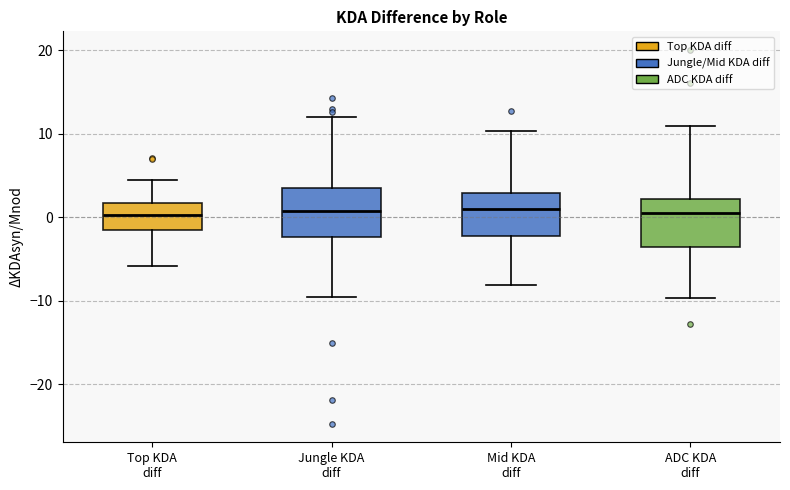

Reading left to right, read every box against the y-axis: the position of its median line, the range the box covers, and the ends of its whiskers. The values are not printed on the chart, so give them approximately, as read against the axis.

Top KDA diff: median 0, box -2 to 2, whiskers -6 to 4
Jungle KDA diff: median 1, box -2 to 4, whiskers -10 to 12
Mid KDA diff: median 1, box -2 to 3, whiskers -8 to 10
ADC KDA diff: median 1, box -4 to 2, whiskers -10 to 11